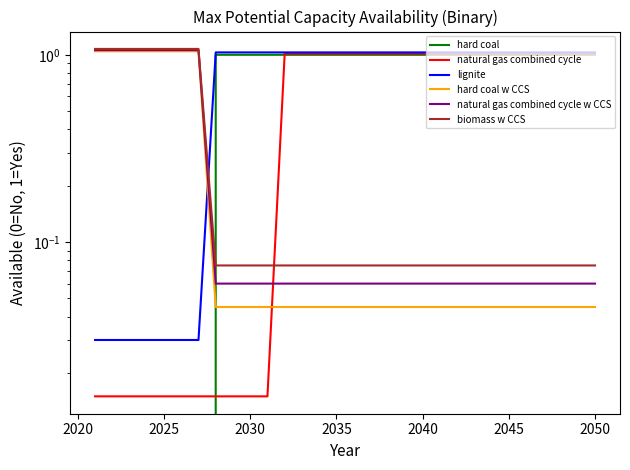

Reading right to left, list all the values displayed in this chart.

hard coal: 1.0	1.0	1.0	1.0	1.0	1.0	1.0	1.0	1.0	1.0	1.0	1.0	1.0	1.0	1.0	1.0	1.0	1.0	1.0	1.0	1.0	1.0	1.0	0.0	0.0	0.0	0.0	0.0	0.0	0.0
natural gas combined cycle: 1.0	1.0	1.0	1.0	1.0	1.0	1.0	1.0	1.0	1.0	1.0	1.0	1.0	1.0	1.0	1.0	1.0	1.0	1.0	0.0	0.0	0.0	0.0	0.0	0.0	0.0	0.0	0.0	0.0	0.0
lignite: 1.0	1.0	1.0	1.0	1.0	1.0	1.0	1.0	1.0	1.0	1.0	1.0	1.0	1.0	1.0	1.0	1.0	1.0	1.0	1.0	1.0	1.0	1.0	0.0	0.0	0.0	0.0	0.0	0.0	0.0
hard coal w CCS: 0.0	0.0	0.0	0.0	0.0	0.0	0.0	0.0	0.0	0.0	0.0	0.0	0.0	0.0	0.0	0.0	0.0	0.0	0.0	0.0	0.0	0.0	0.0	1.0	1.0	1.0	1.0	1.0	1.0	1.0
natural gas combined cycle w CCS: 0.1	0.1	0.1	0.1	0.1	0.1	0.1	0.1	0.1	0.1	0.1	0.1	0.1	0.1	0.1	0.1	0.1	0.1	0.1	0.1	0.1	0.1	0.1	1.1	1.1	1.1	1.1	1.1	1.1	1.1
biomass w CCS: 0.1	0.1	0.1	0.1	0.1	0.1	0.1	0.1	0.1	0.1	0.1	0.1	0.1	0.1	0.1	0.1	0.1	0.1	0.1	0.1	0.1	0.1	0.1	1.1	1.1	1.1	1.1	1.1	1.1	1.1